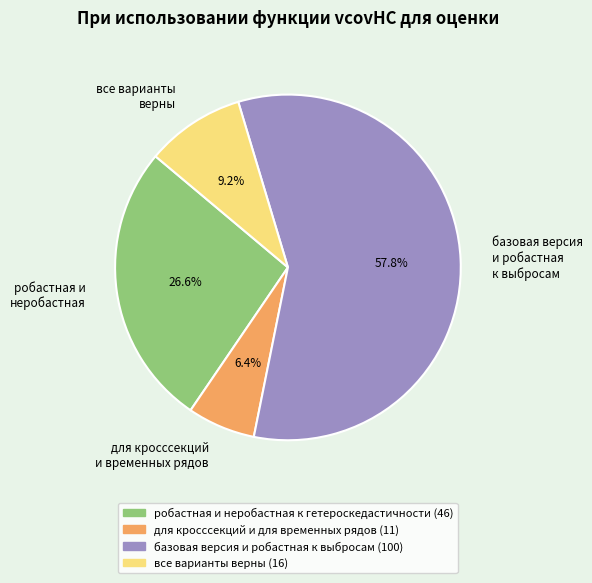

Count the number of slices in the pie.

4